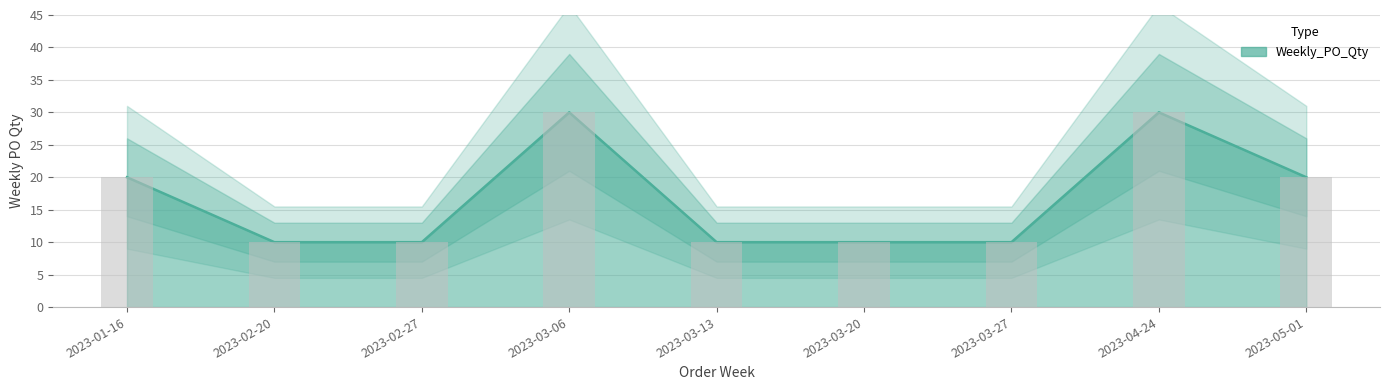

What position from the right is 2023-05-01?

1